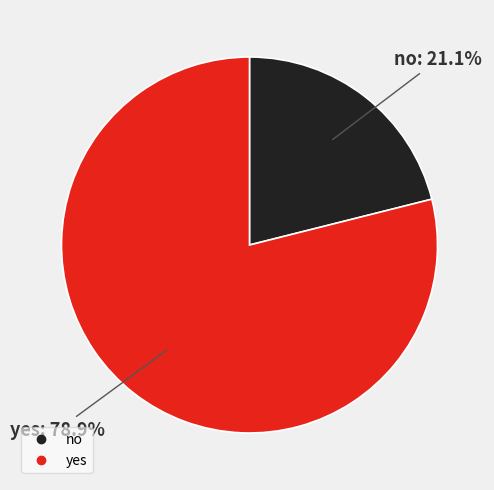

To the nearest percent, what is the combined percentage of yes and no?

100%